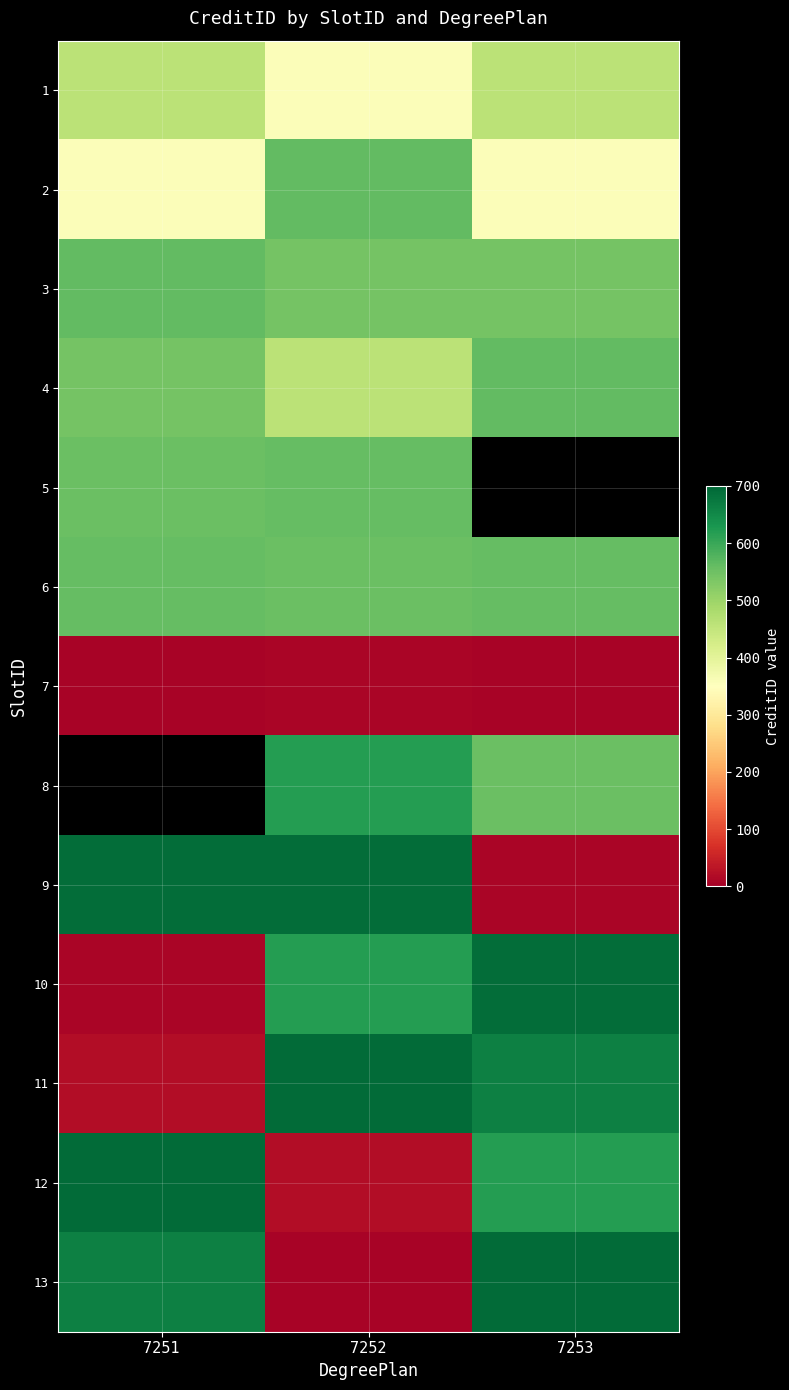

List the series in order of their overall mean, highest first.

5, 6, 3, 4, 8, 9, 11, 13, 12, 10, 1, 2, 7